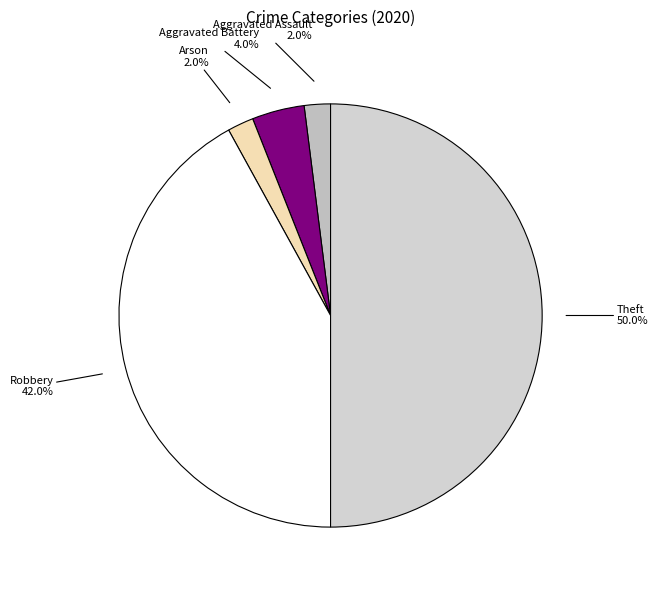

Count the number of slices in the pie.

5